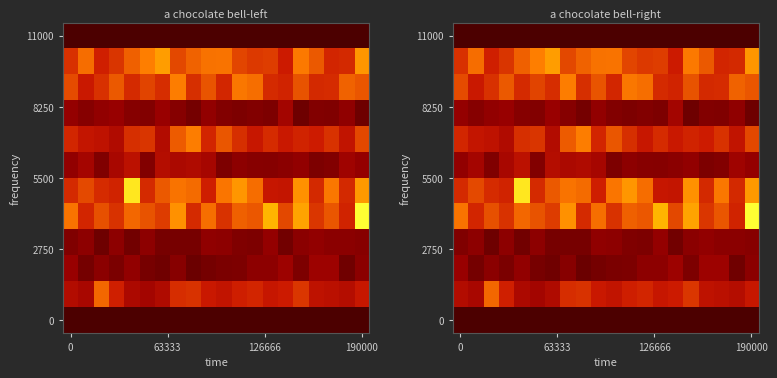

What is the difference between the highest and lowest values at 12?

107